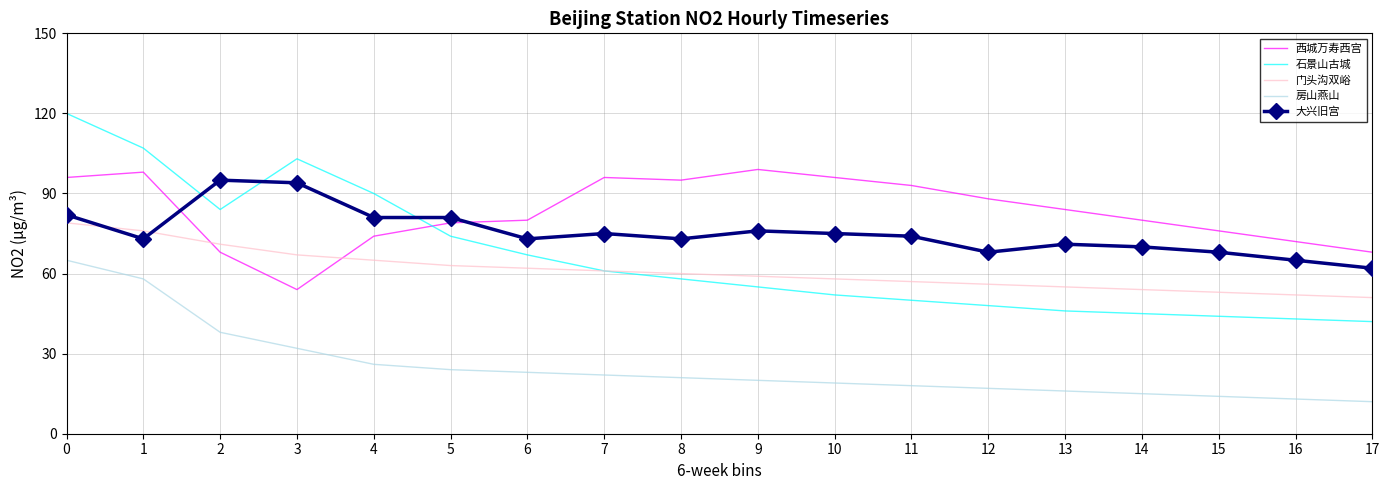

True or false: 大兴旧宫 and 房山燕山 cross at least once.

False